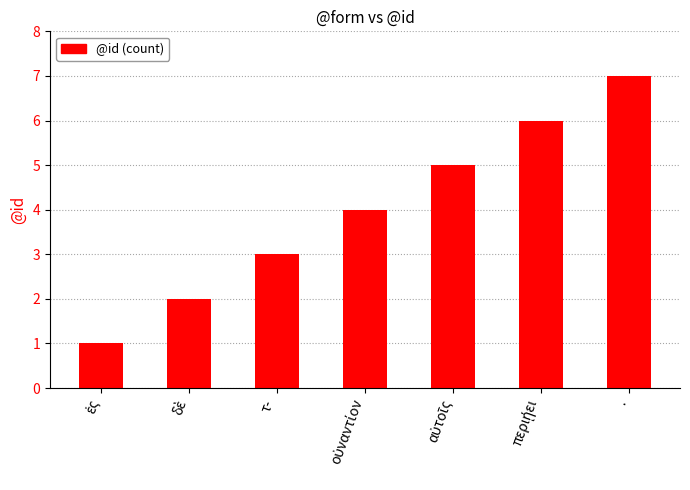

What is the value of the 5th bar from the left?

5